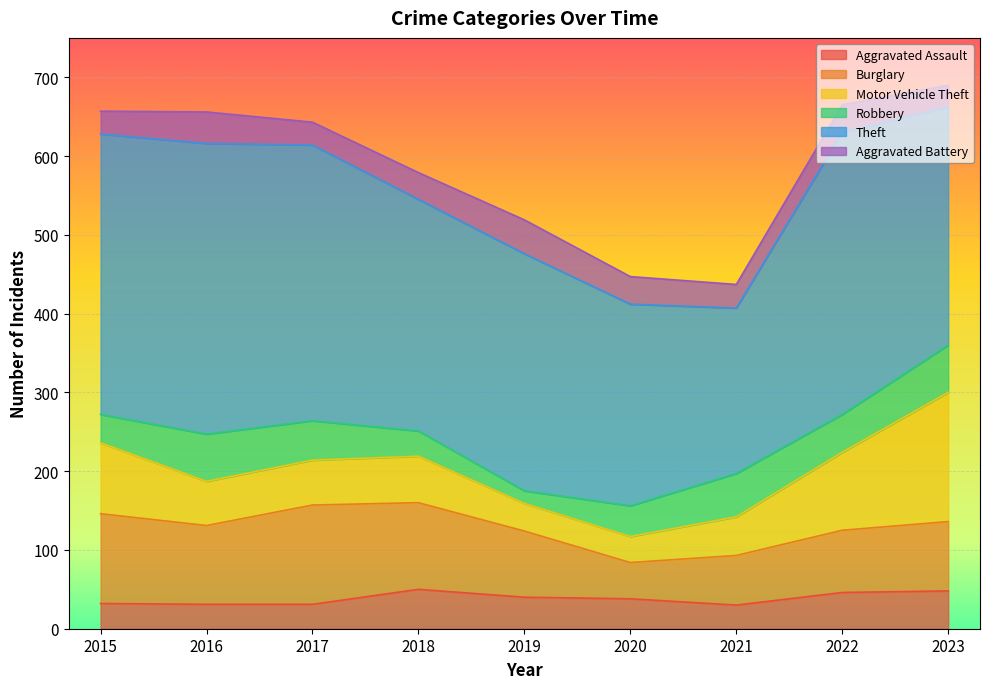

Reading left to right, what are all the values shown in this chart?

Aggravated Assault: 32	31	31	50	40	38	30	46	48
Burglary: 114	100	126	110	84	46	63	79	88
Motor Vehicle Theft: 90	56	57	59	35	33	49	99	164
Robbery: 36	60	50	32	16	39	55	48	60
Theft: 356	369	350	294	301	256	210	358	302
Aggravated Battery: 29	40	29	34	43	35	30	35	28